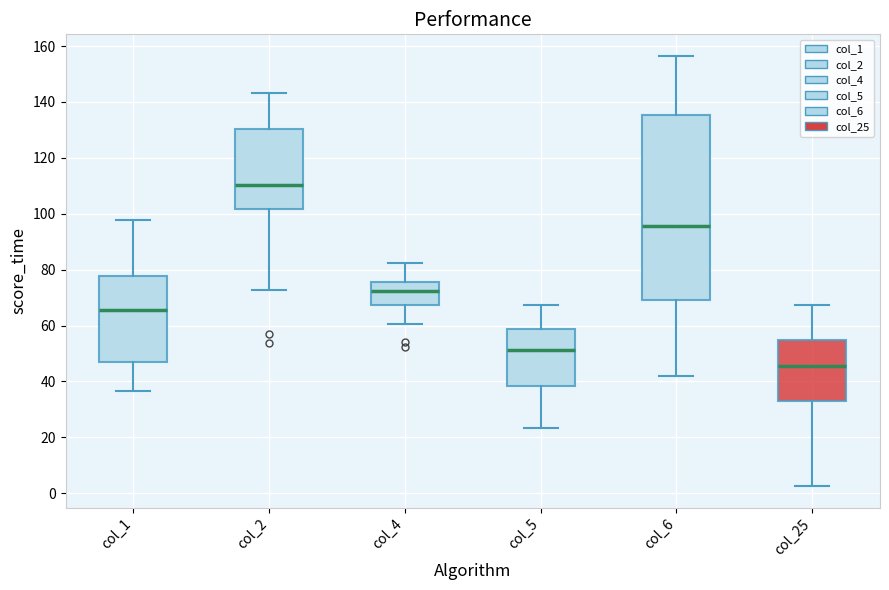

Reading left to right, transcribe this box plot: for each box, give where its median line is, the range the box spans, and where its two whiskers end, as read against the y-axis. The values are not printed on the chart, so give them approximately, as read against the axis.

col_1: median 66, box 48 to 78, whiskers 36 to 98
col_2: median 110, box 102 to 130, whiskers 72 to 144
col_4: median 72, box 68 to 76, whiskers 60 to 82
col_5: median 52, box 38 to 58, whiskers 24 to 68
col_6: median 96, box 70 to 136, whiskers 42 to 156
col_25: median 46, box 34 to 54, whiskers 2 to 68